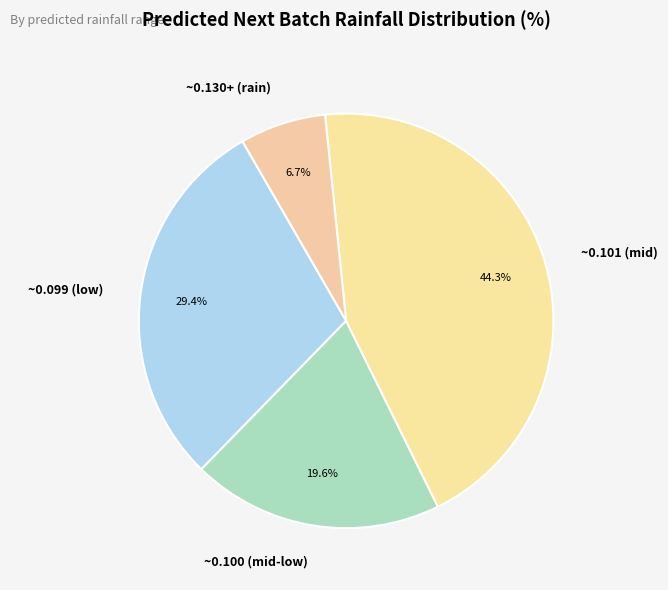

Which category has the biggest portion of the pie?

~0.101 (mid)